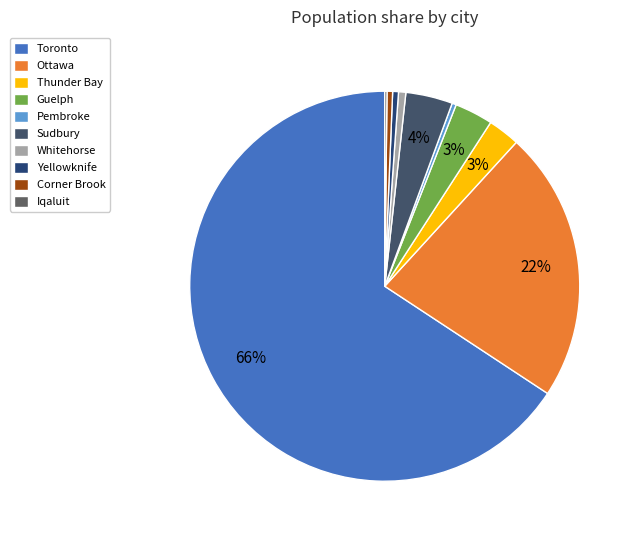

Does any single category account for the majority?

Yes